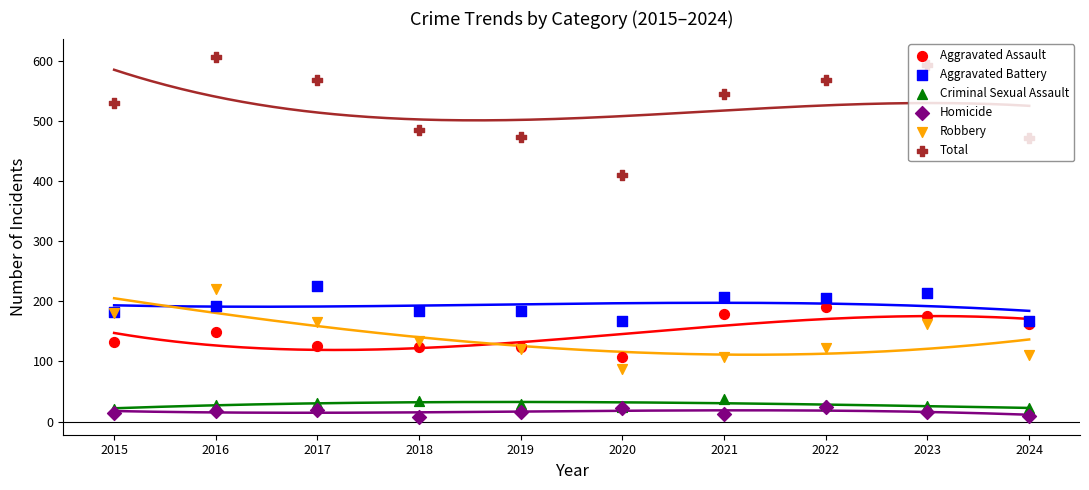

Which series reaches the minimum Y coordinate?

Homicide